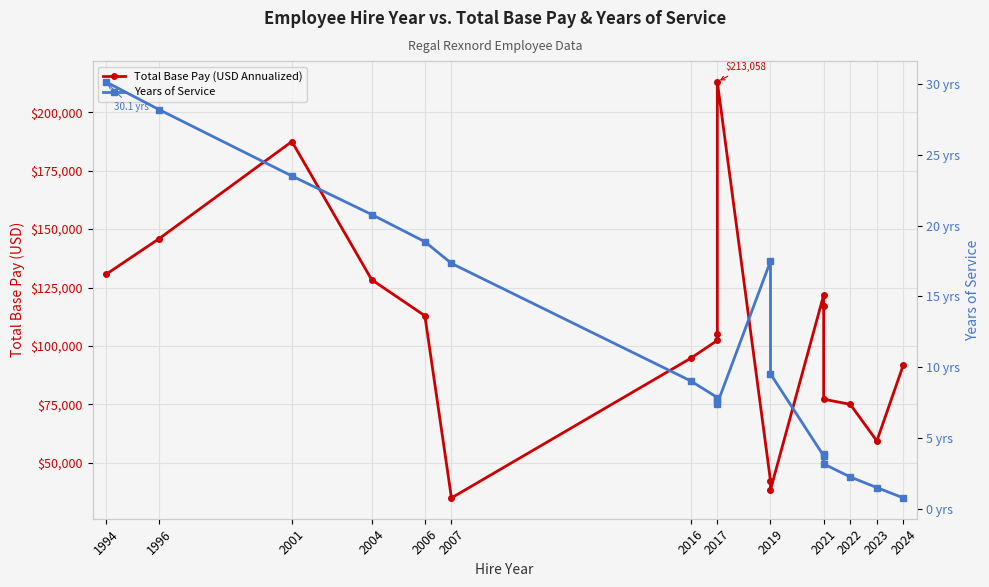

List the series in order of their overall mean, highest first.

Total Base Pay (USD Annualized), Years of Service